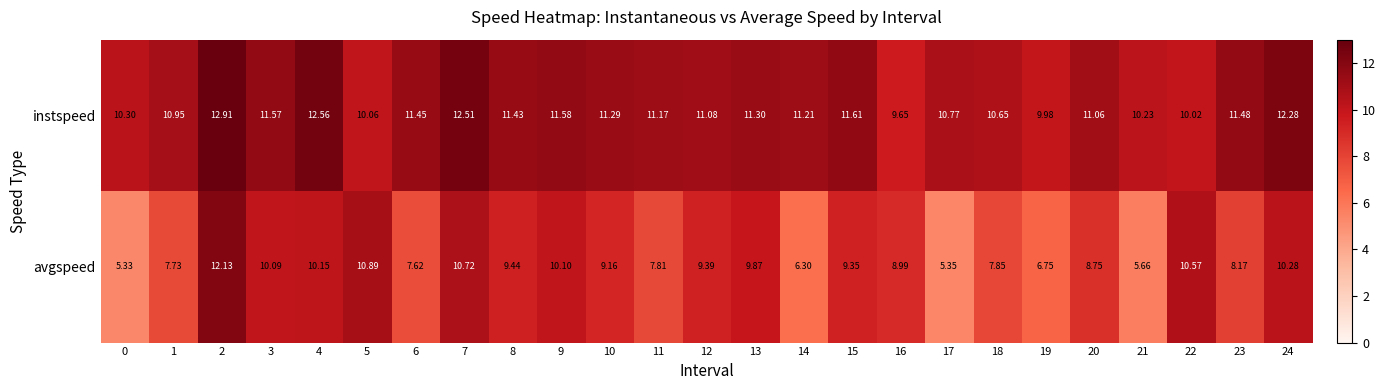

Which series has the largest total across all categories?

instspeed